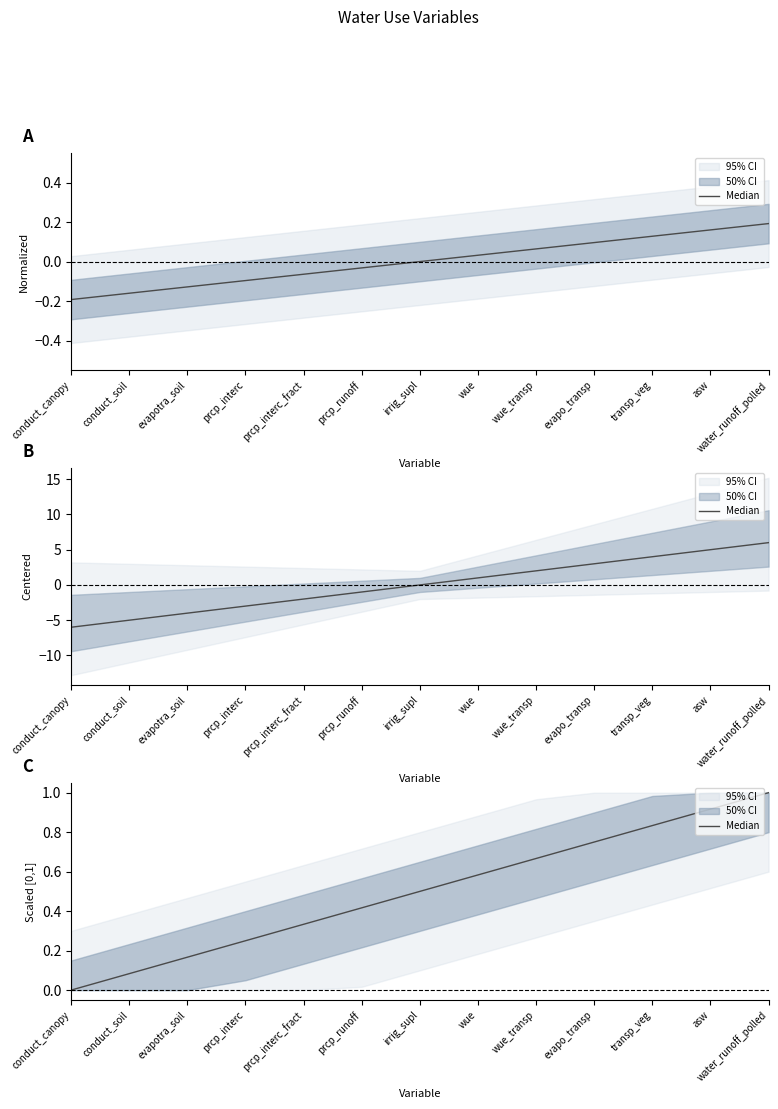

What is the approximate value at water_runoff_polled?

1.0